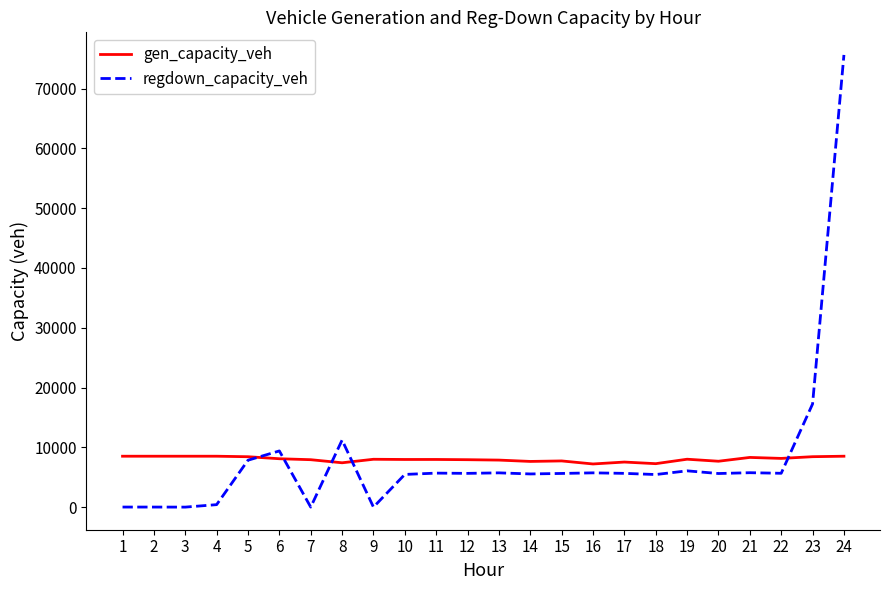

What is the maximum value shown in the chart?

75636.9